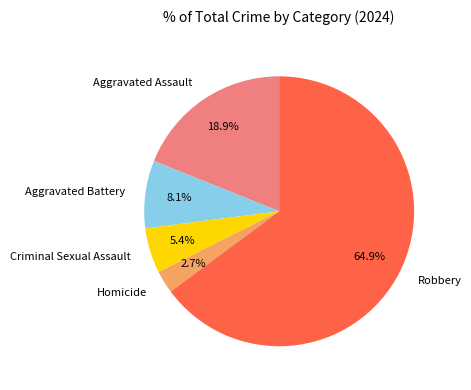

Which has a higher value, Homicide or Robbery?

Robbery